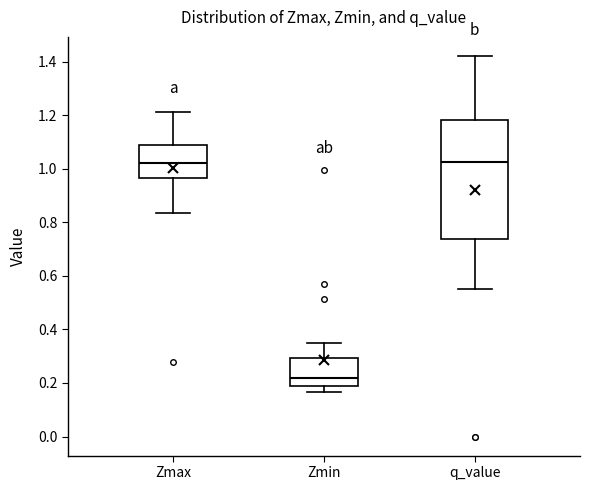

Comparing the boxes themselves (not the whiskers), which one is the tallest?

q_value